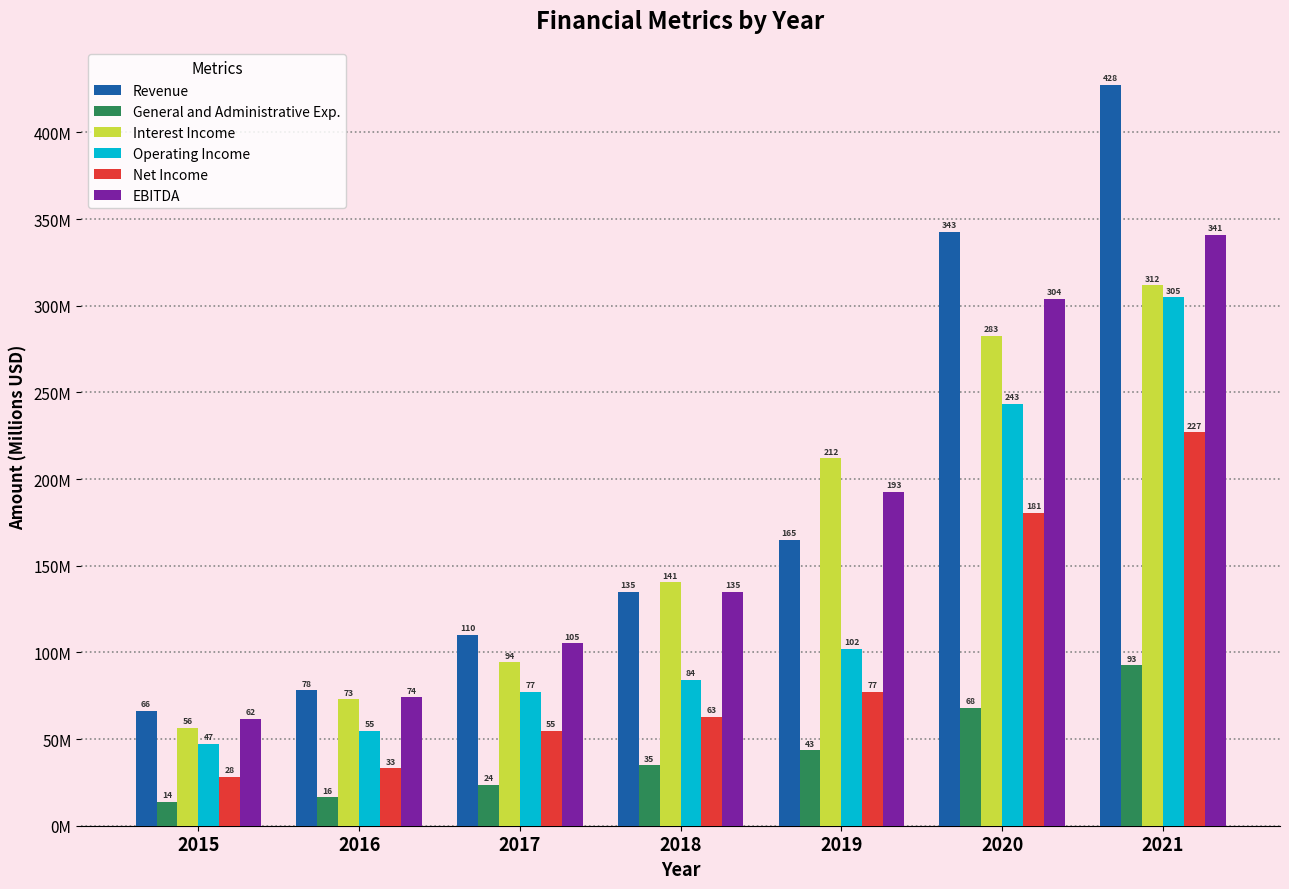

What is the spread (max minus min) of values at 2021?

335.1